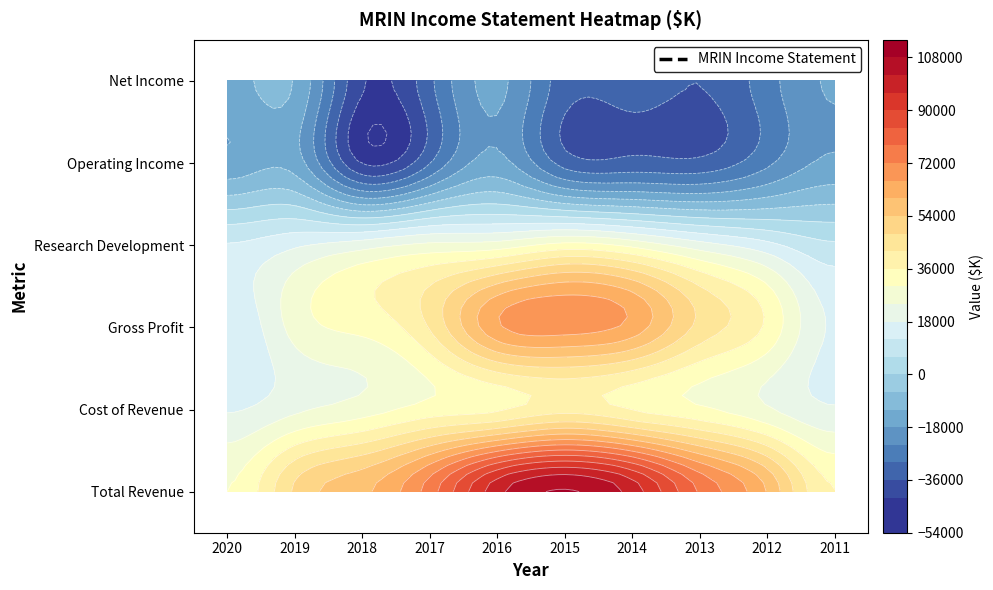

Where is Gross Profit nearest to the value 40600?

2017